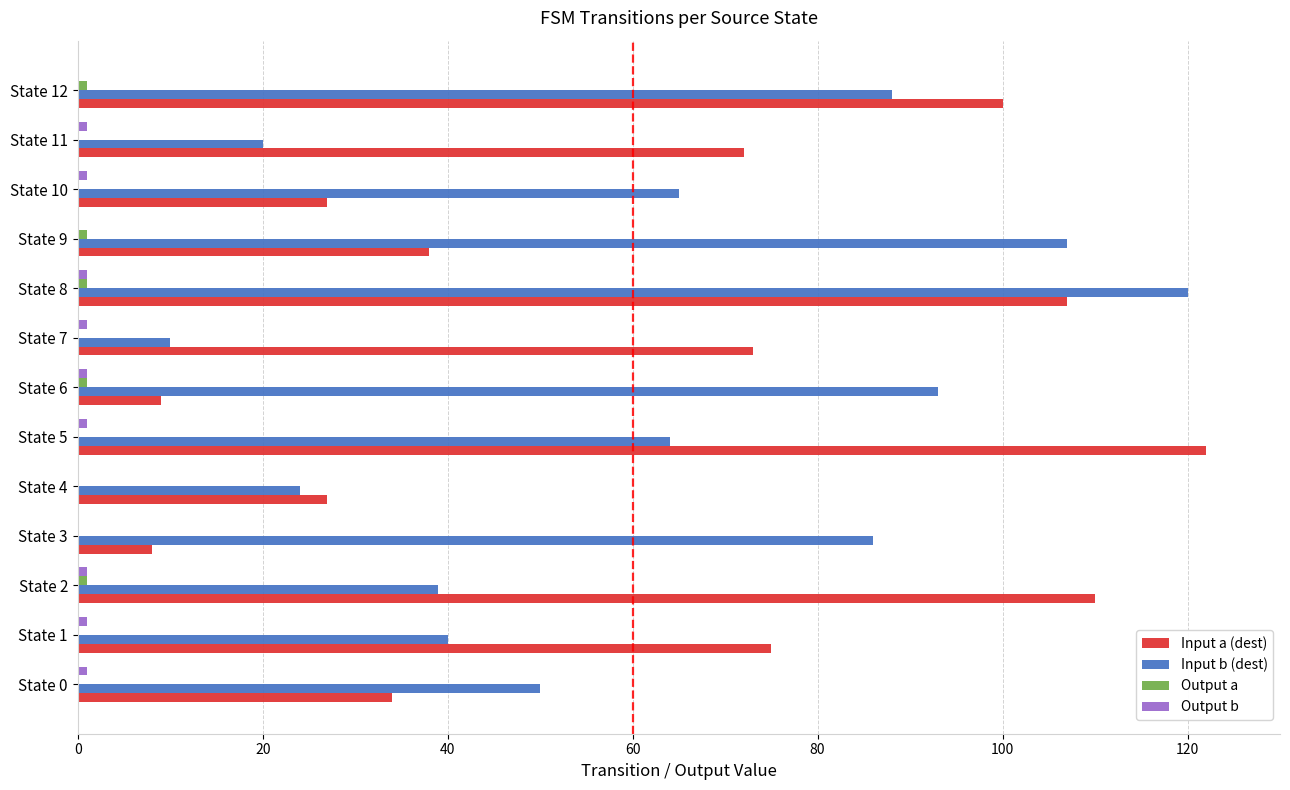

At which category is the sum across all series the highest?

State 8